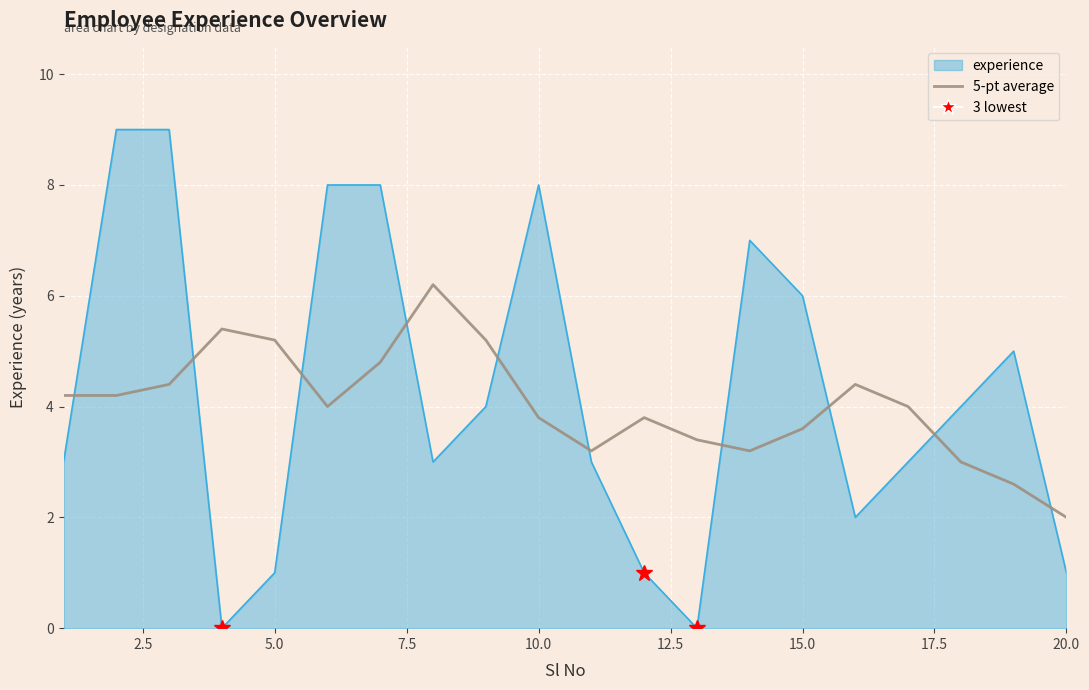

List the series in order of their peak value, lowest first.

5-pt average, experience